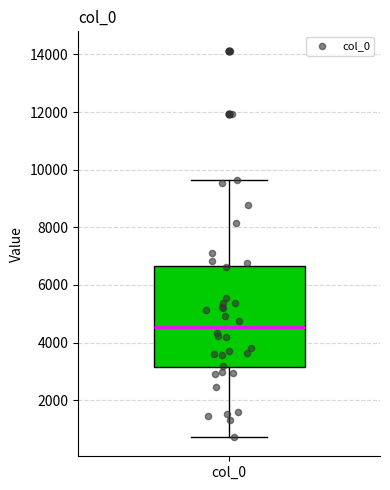

Transcribe this box plot: give where the median line is, the range the box spans, and where the two whiskers end, as read against the y-axis. The values are not printed on the chart, so give them approximately, as read against the axis.

median 4600, box 3200 to 6600, whiskers 800 to 9600